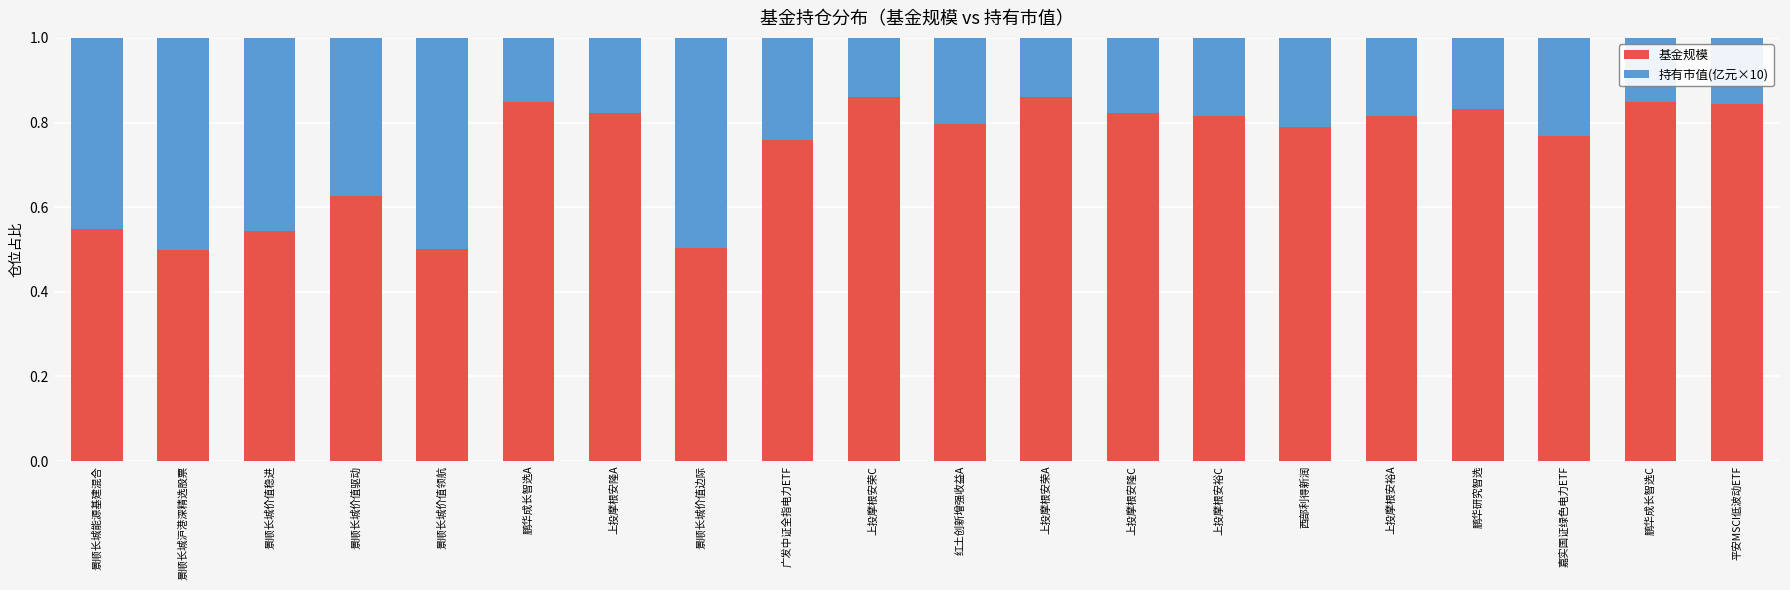

What is the average value of the 基金规模 series?

0.7